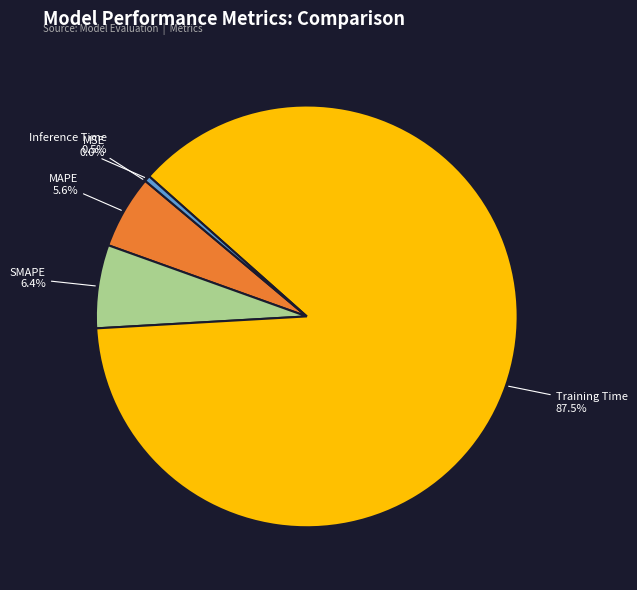

What is the majority slice?

Training Time